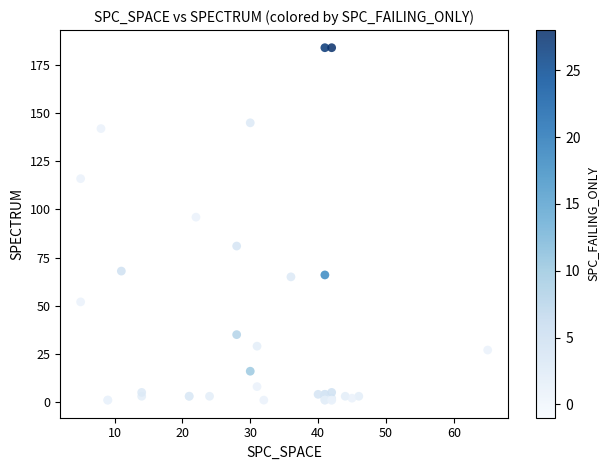

What Y value in the scatter plot is closest to 92?

96